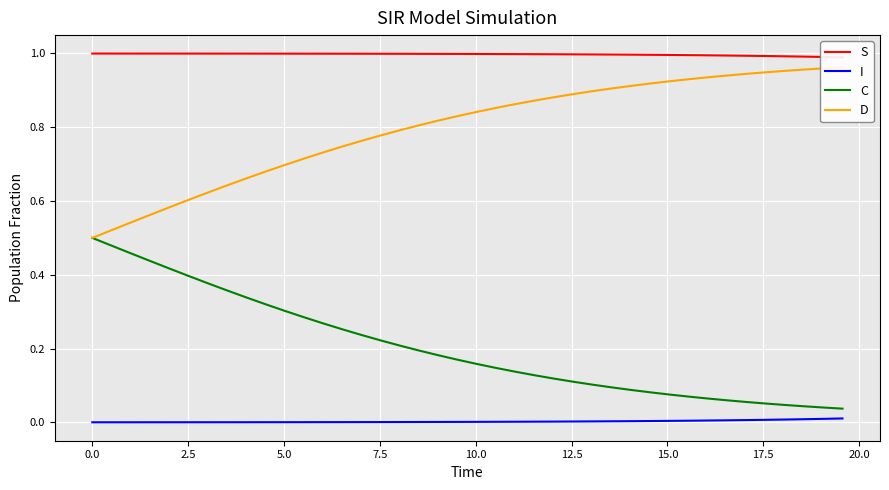

What is the difference between the maximum and minimum values in the C series?

0.5